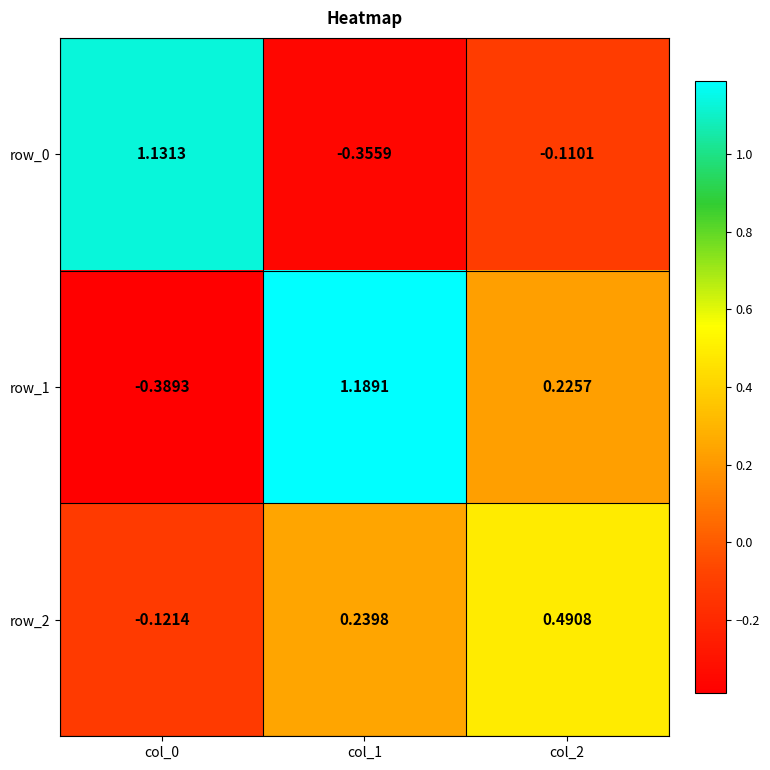

How many positive values does the row_0 series have?

1